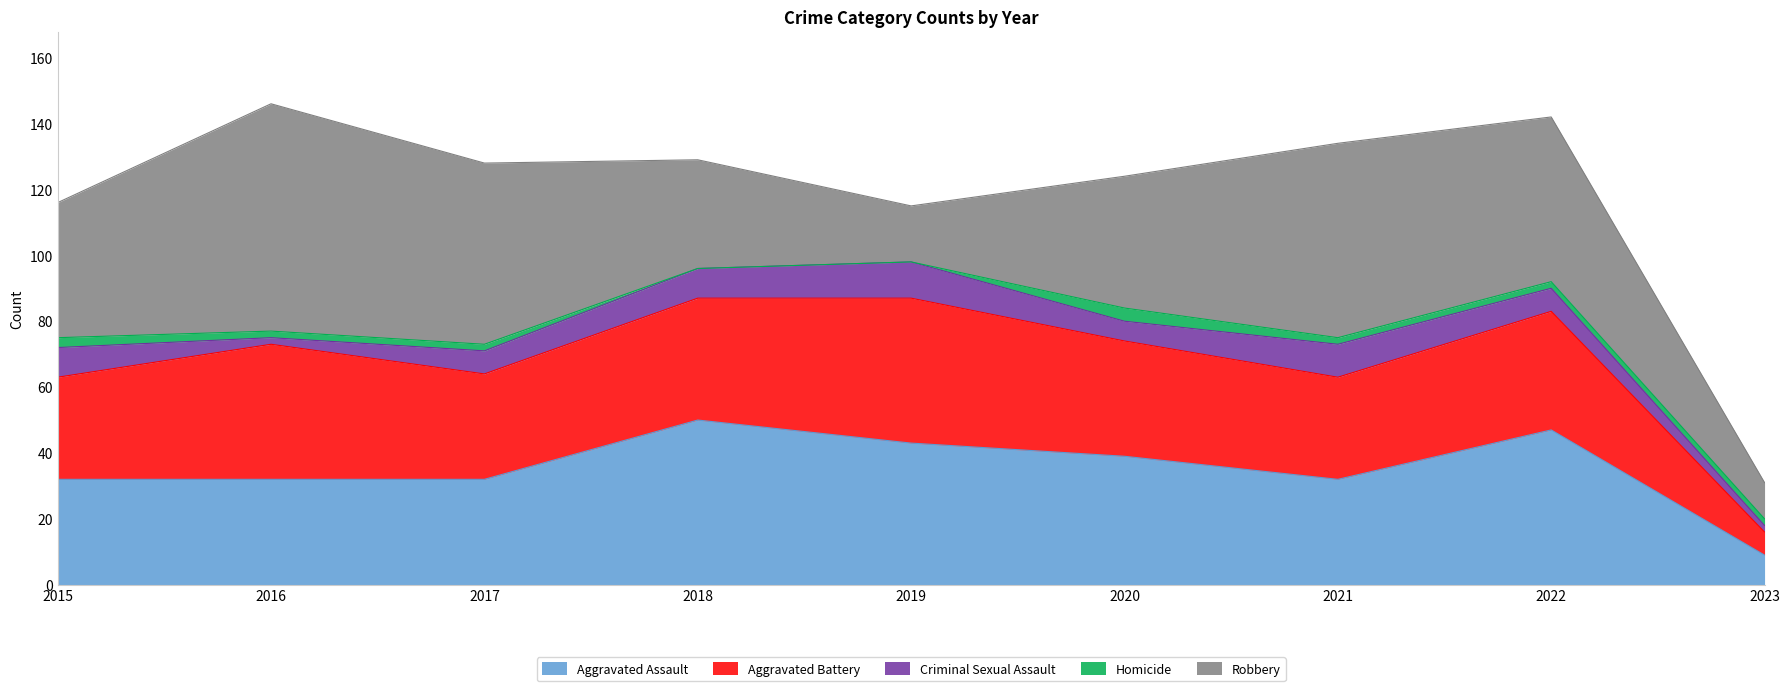

Which series has the largest total across all categories?

Robbery